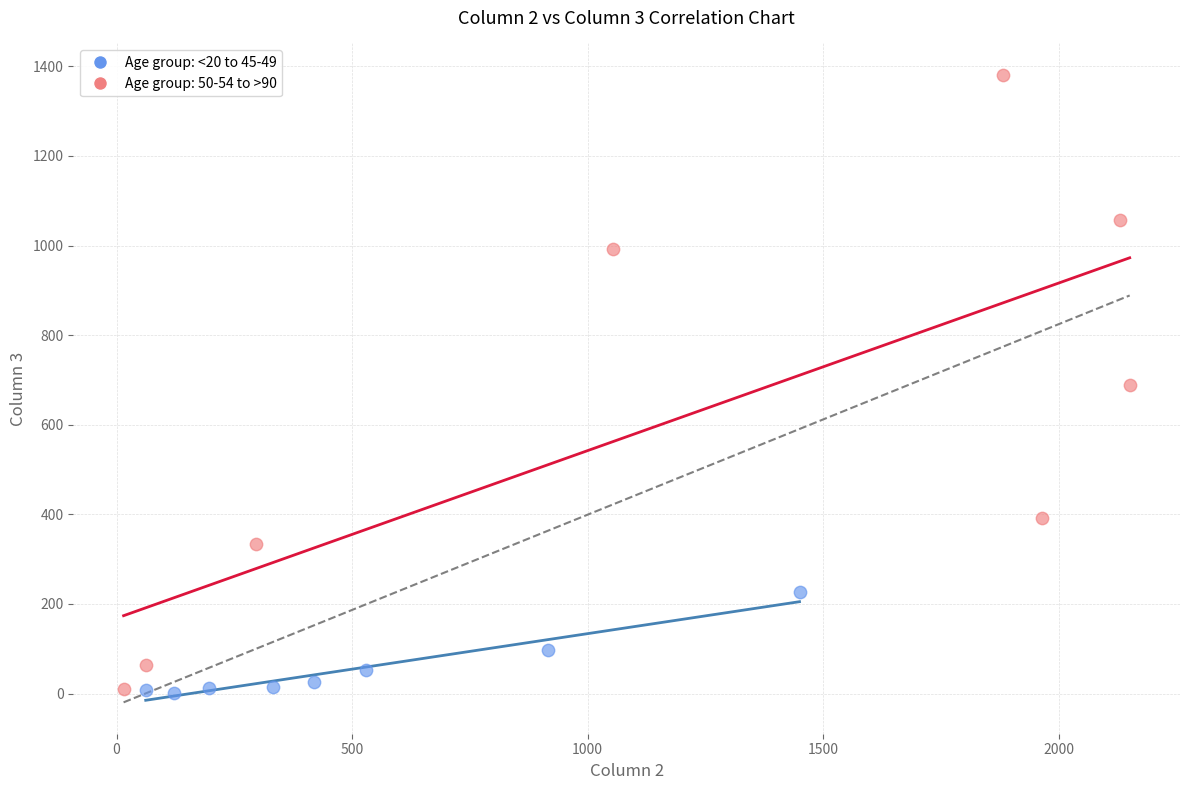

Which series has the largest Y range (max minus min)?

Age group: 50-54 to >90